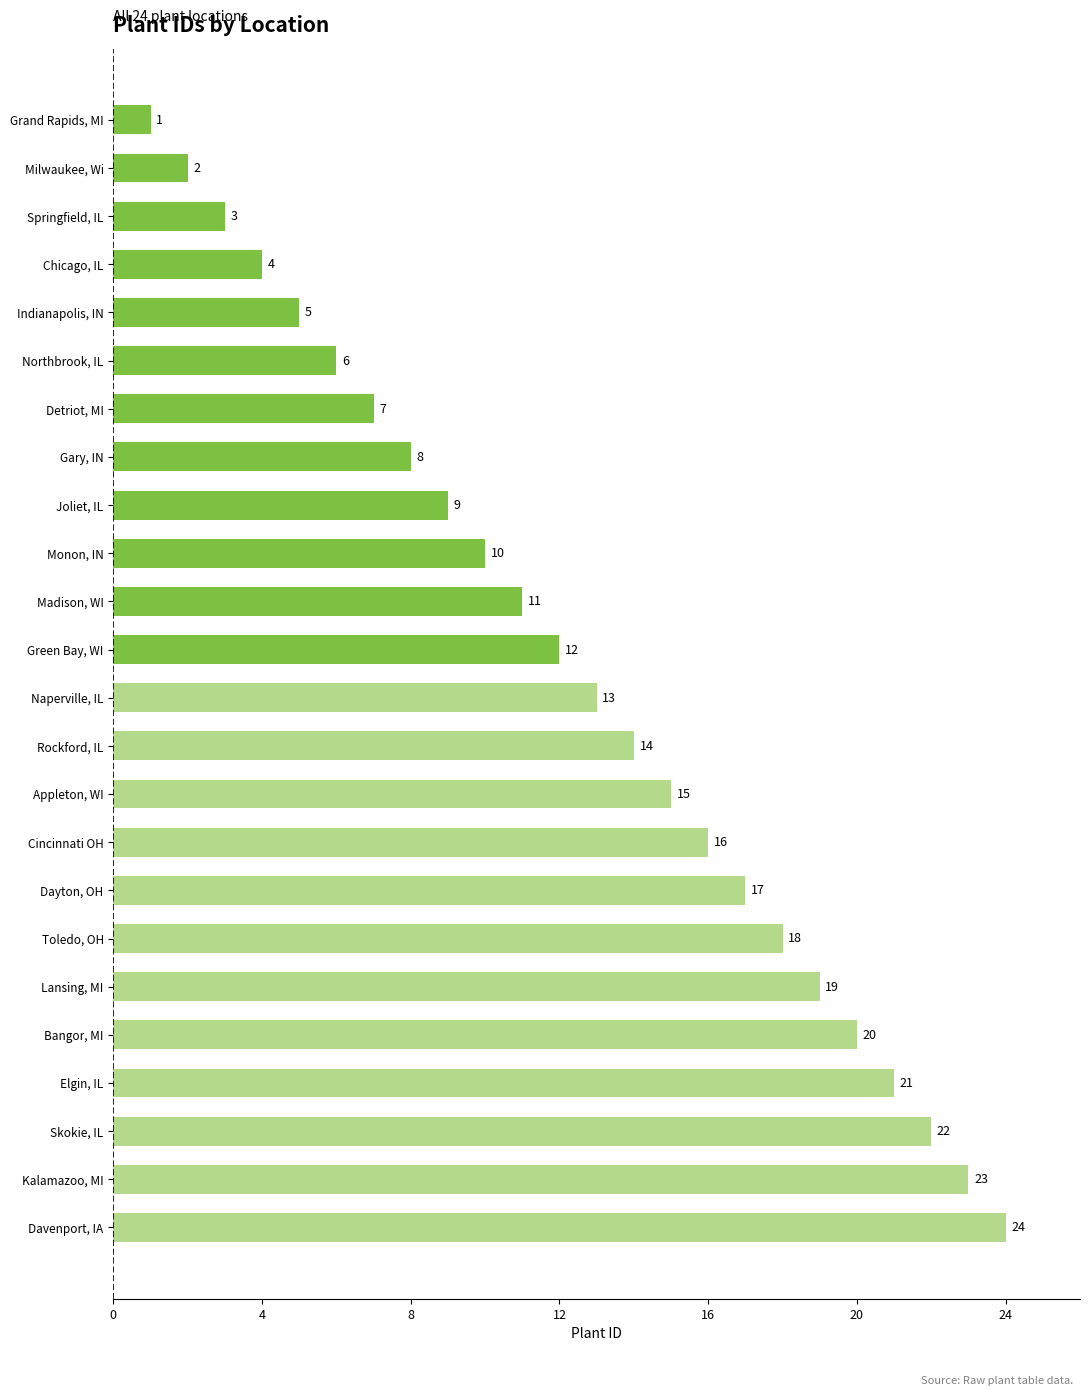

How many bars are there in total?

24